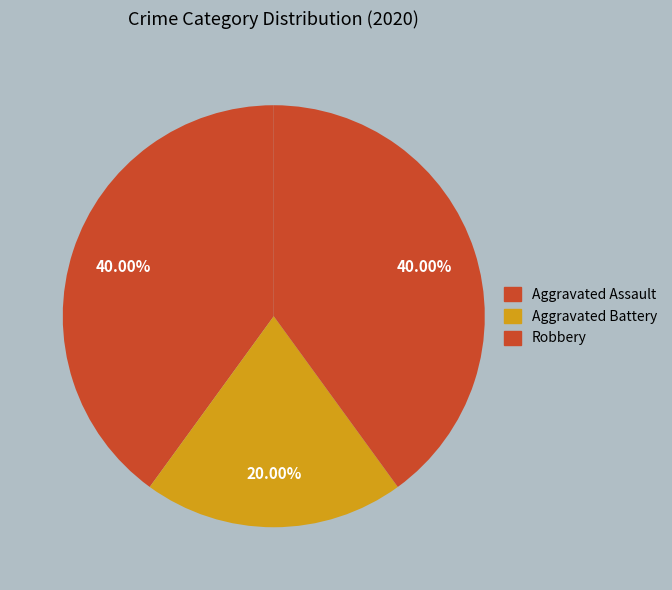

Is it true that Aggravated Assault is 50% of the pie?

False